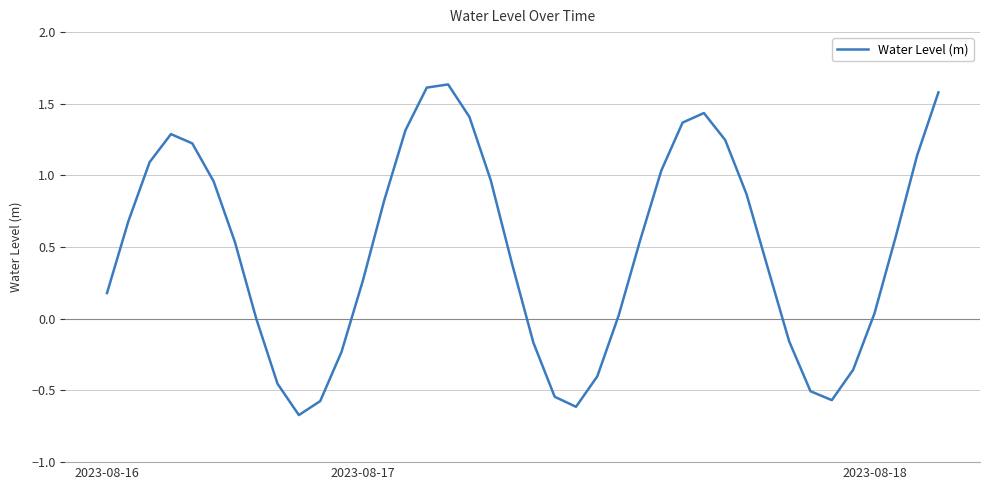

What is the difference between the maximum and minimum values?

2.3